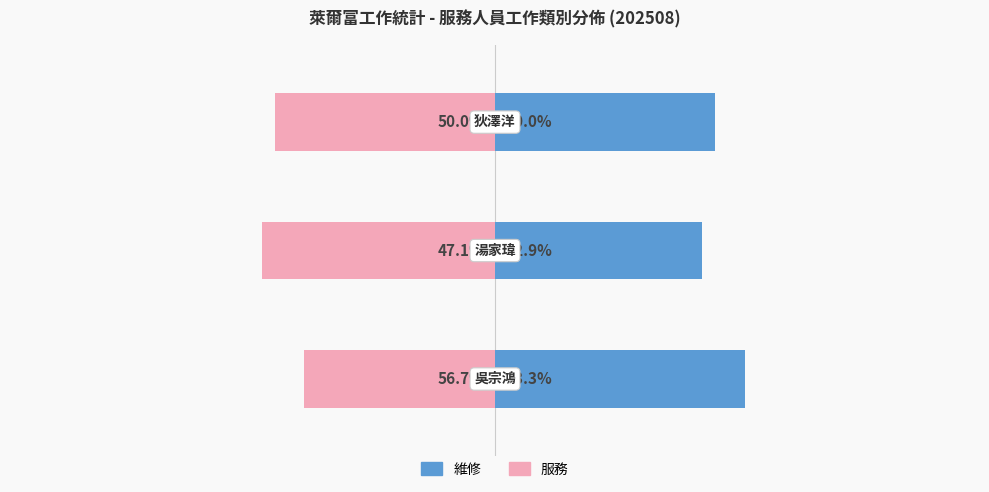

Are the bars horizontal?

Yes